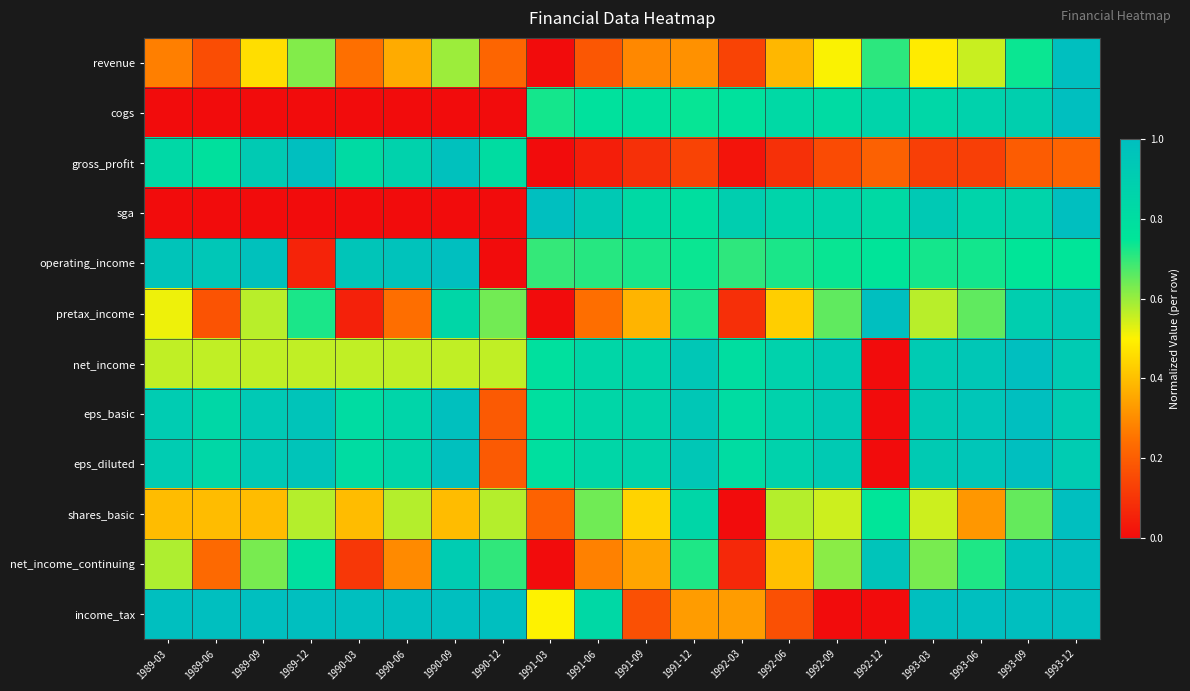

Which series has the largest range (max minus min)?

revenue